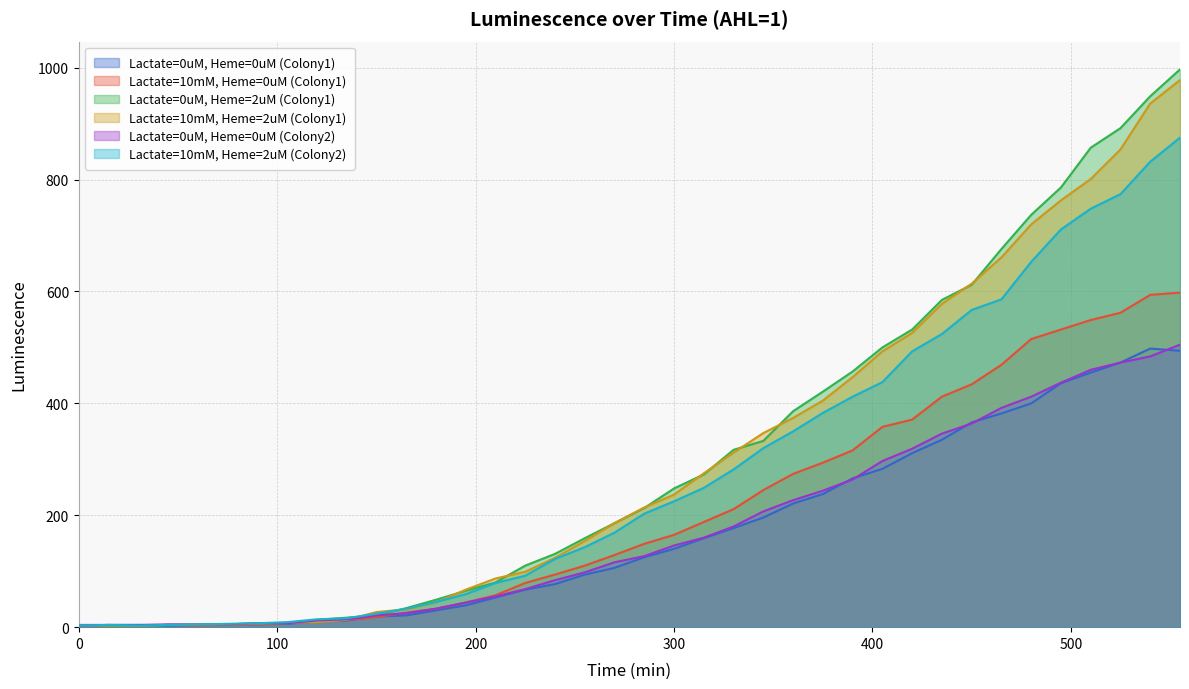

What is the value of the Lactate=10mM, Heme=2uM (Colony1) point at the 29th from the left?

526